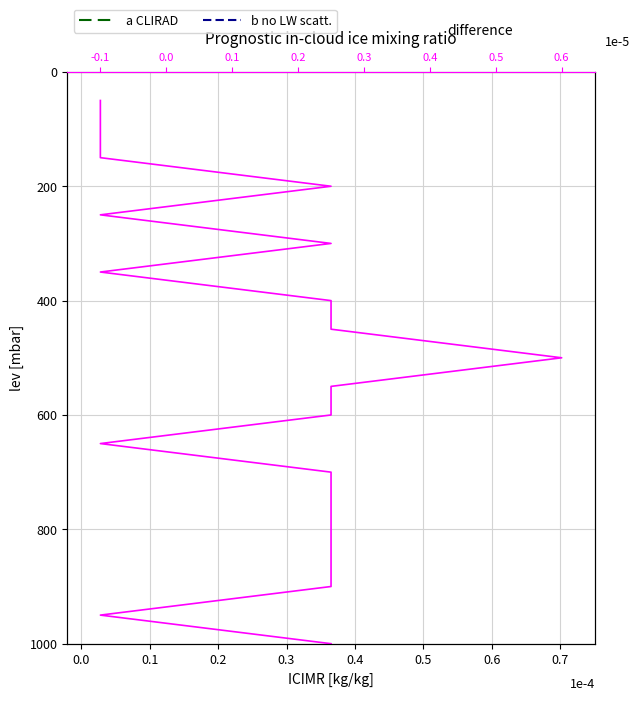

What is the sum of all a CLIRAD values?

10500